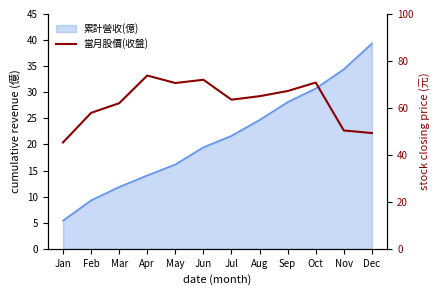

What is the maximum value shown in the chart?

73.8